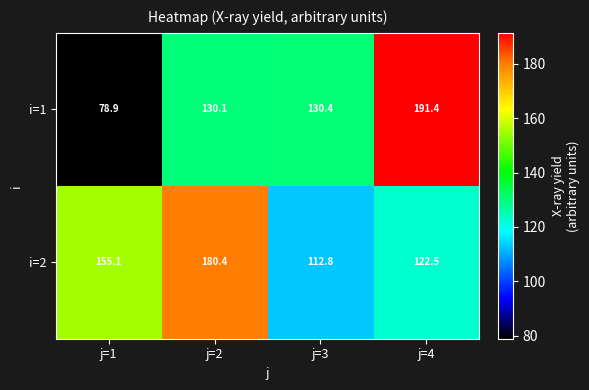

At j=2, list the series in order from largest to smallest.

i=2, i=1